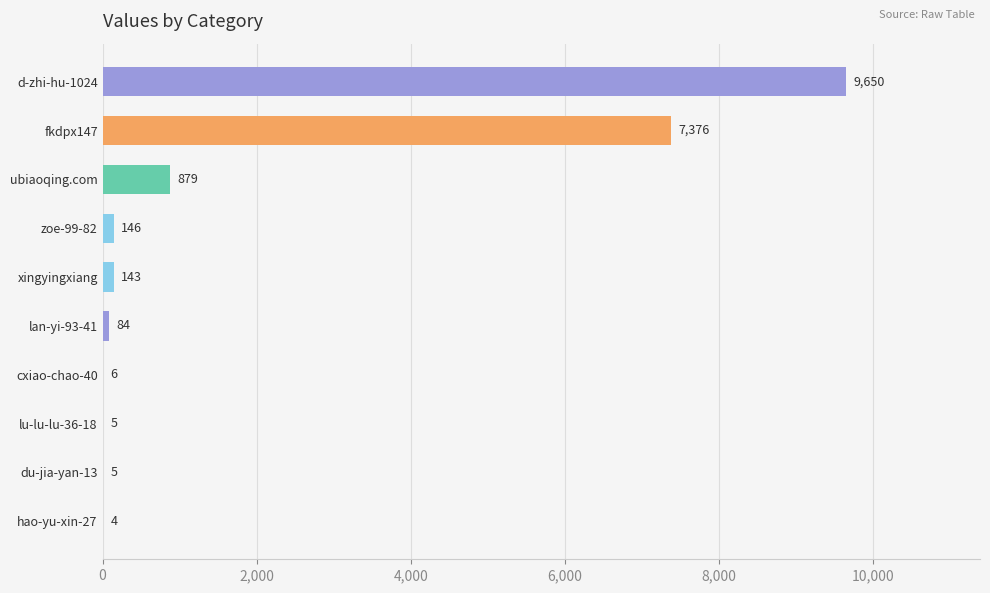

True or false: the data shows 2482 at d-zhi-hu-1024.

False